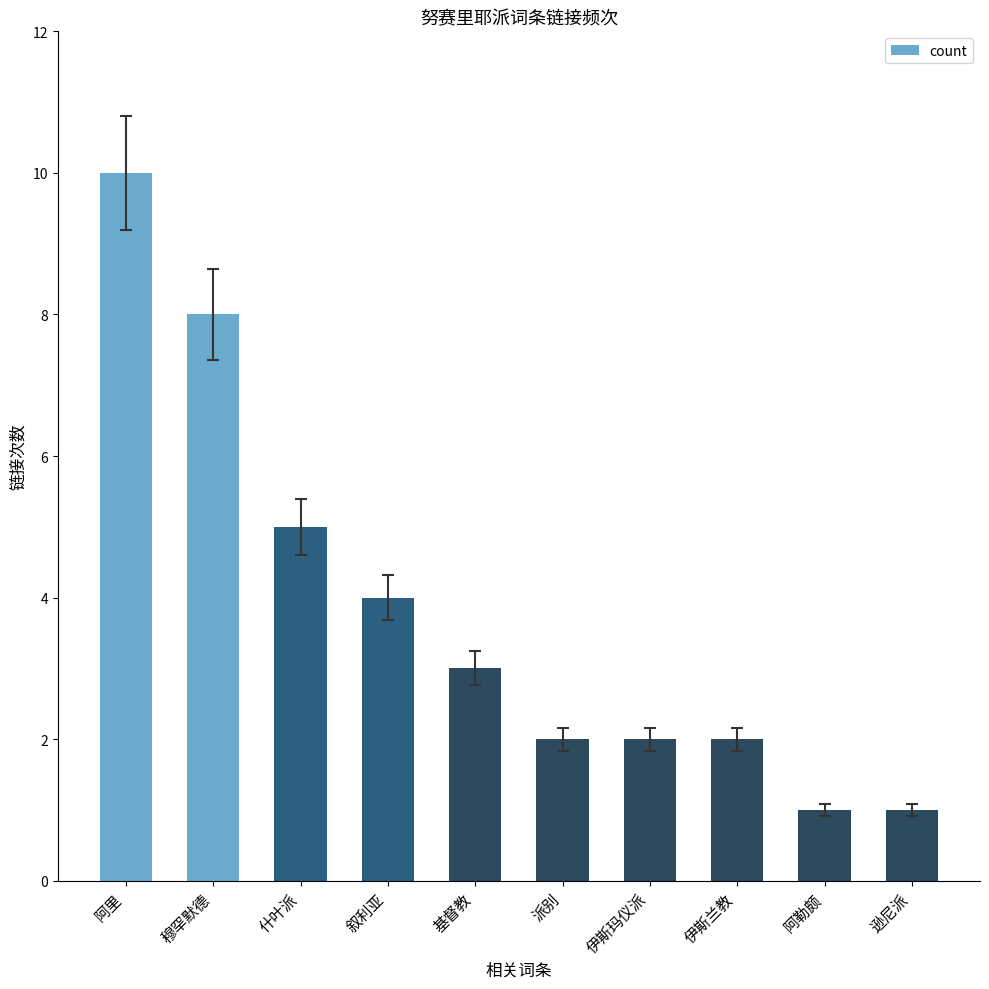

What is the label of the 3rd bar from the right?

伊斯兰教